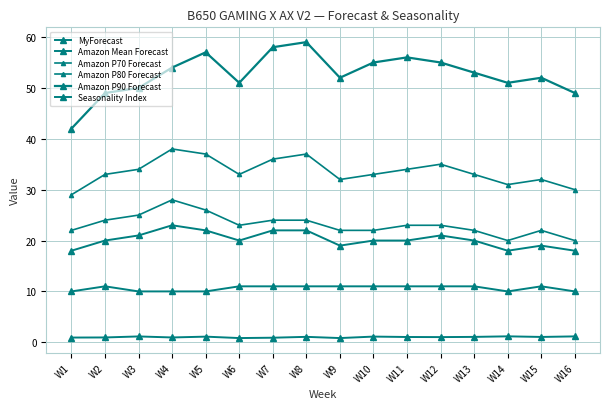

Does the chart display data point markers on the line(s)?

Yes